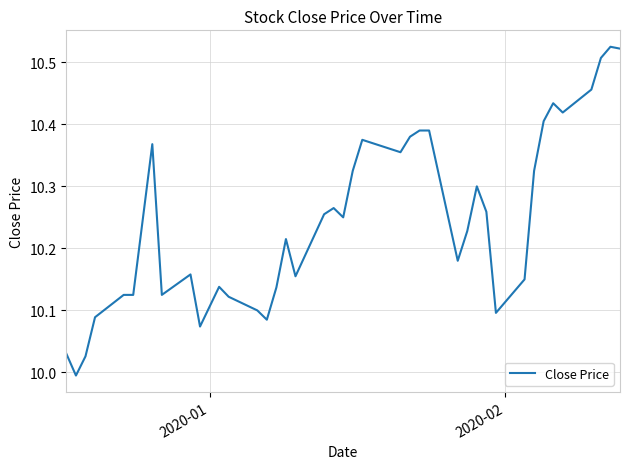

What is the difference between the maximum and minimum values?

0.5